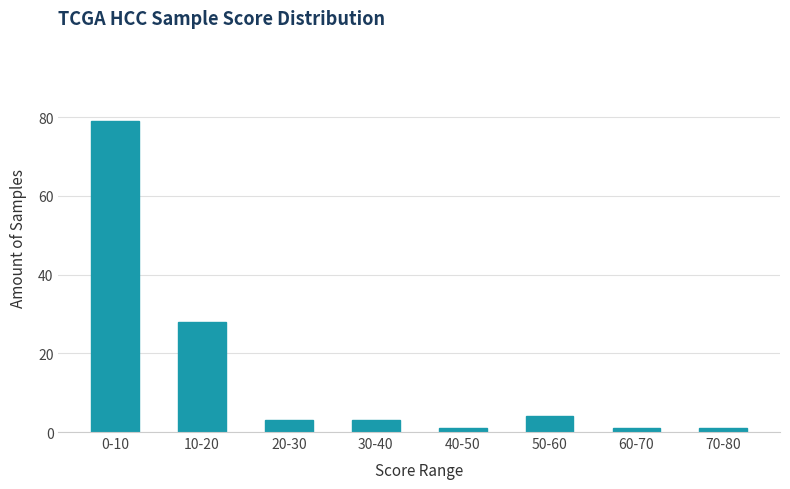

Reading right to left, transcribe all the data shown in this chart.

70-80=1	60-70=1	50-60=4	40-50=1	30-40=3	20-30=3	10-20=28	0-10=79